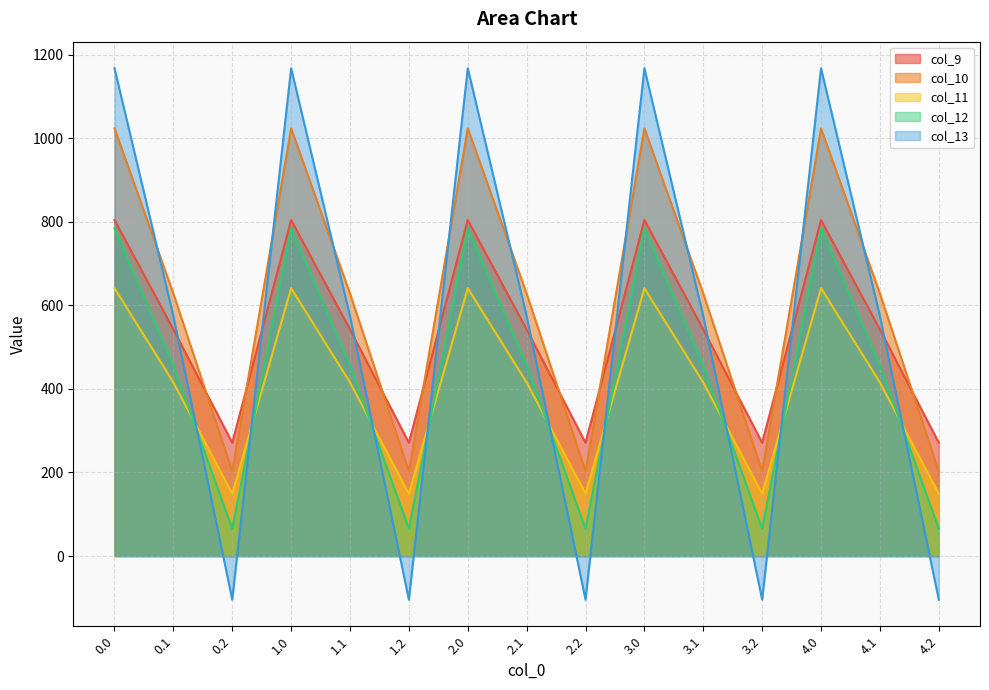

What is the minimum value shown in the chart?

-104.4